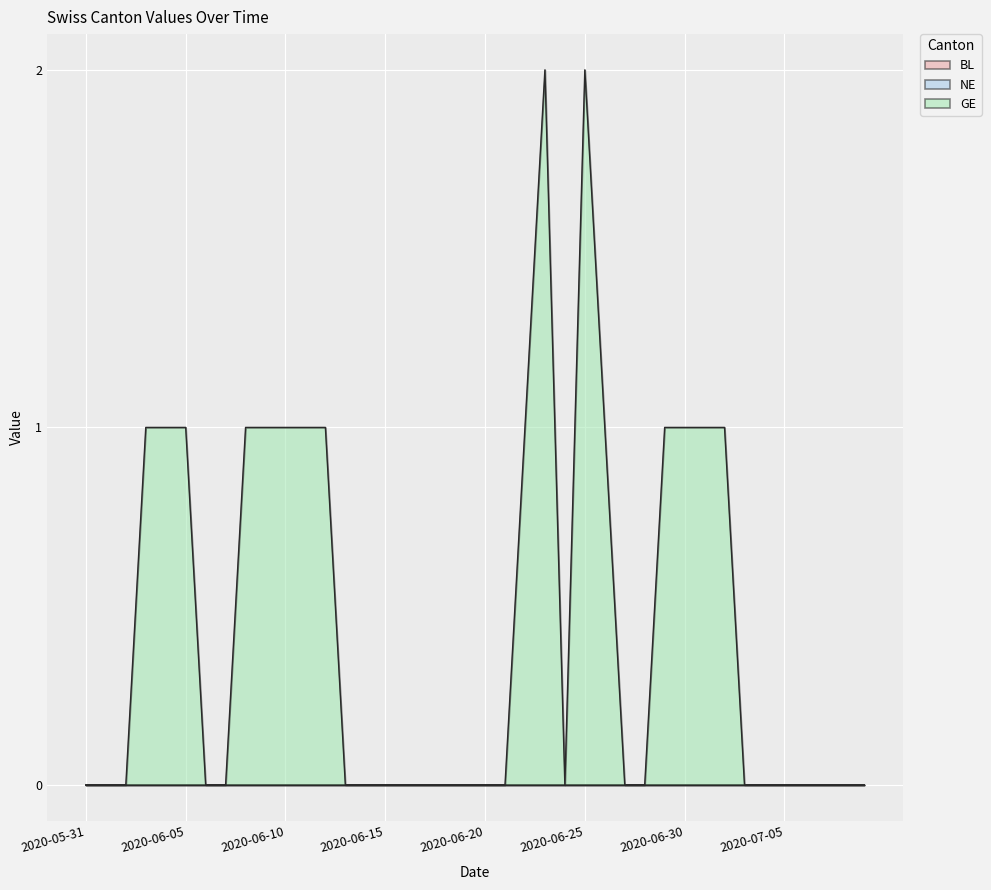

Which series has the largest total across all categories?

GE